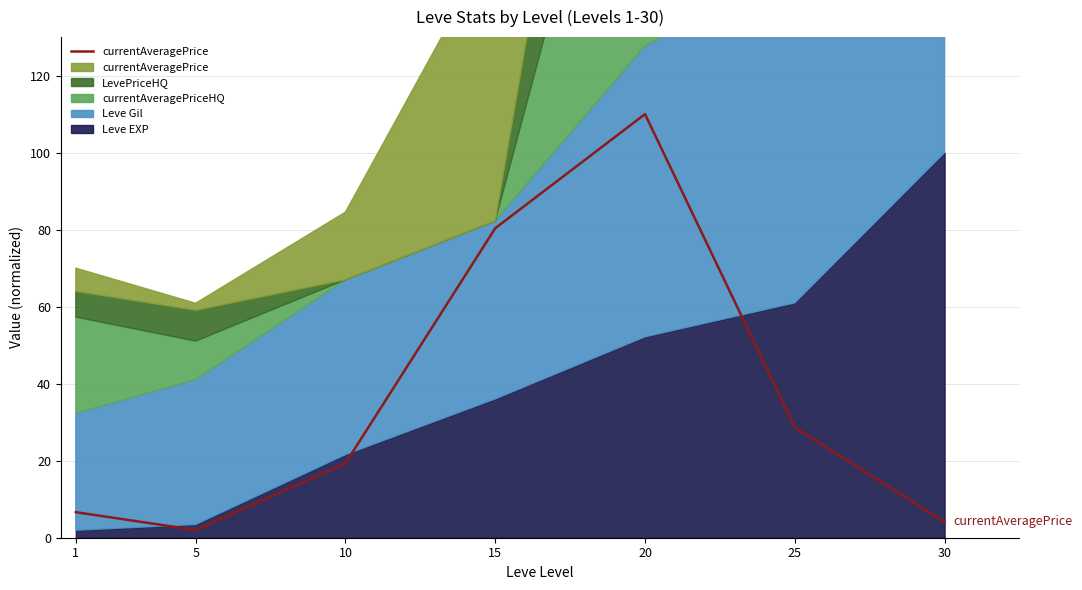

Reading left to right, list all the values displayed in this chart.

6.6	2.0	19.3	80.4	110.0	28.7	4.1